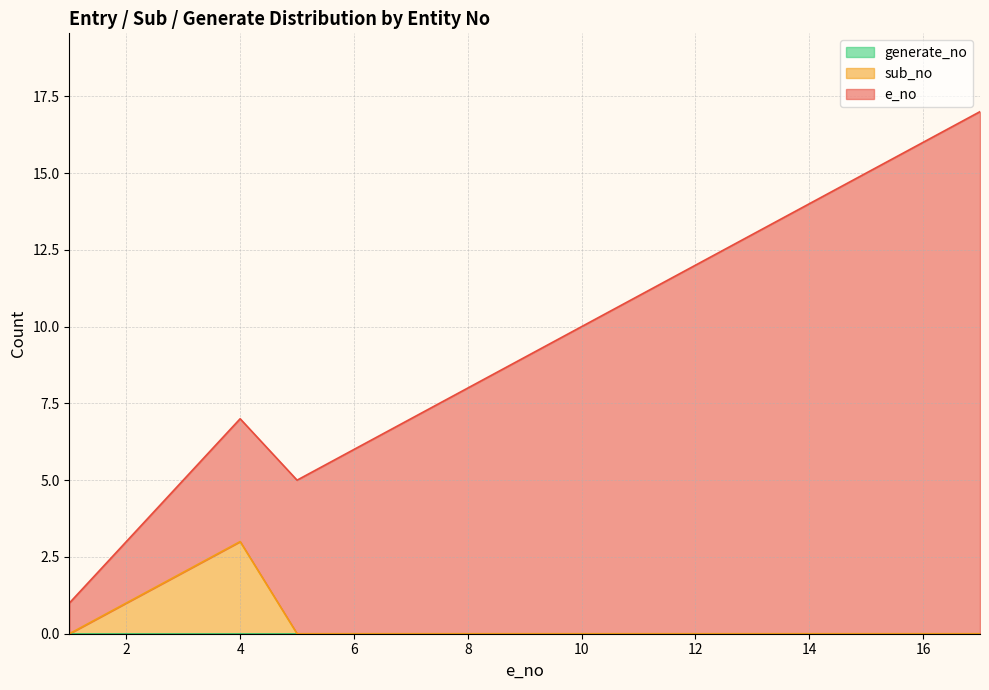

How many values in the e_no series exceed 9?

7